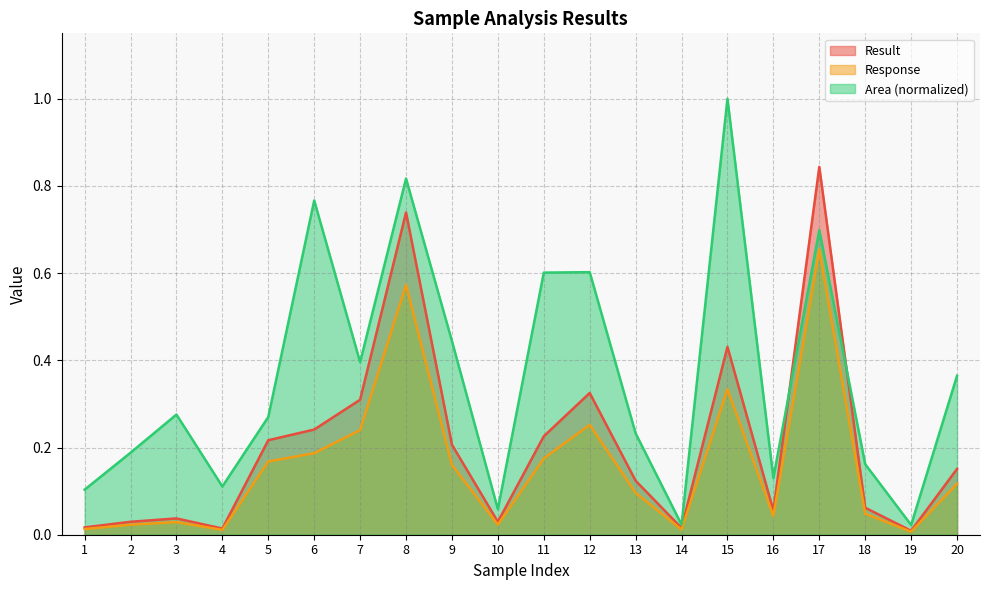

The Result series shows 0.0 at 10. True or false?

True